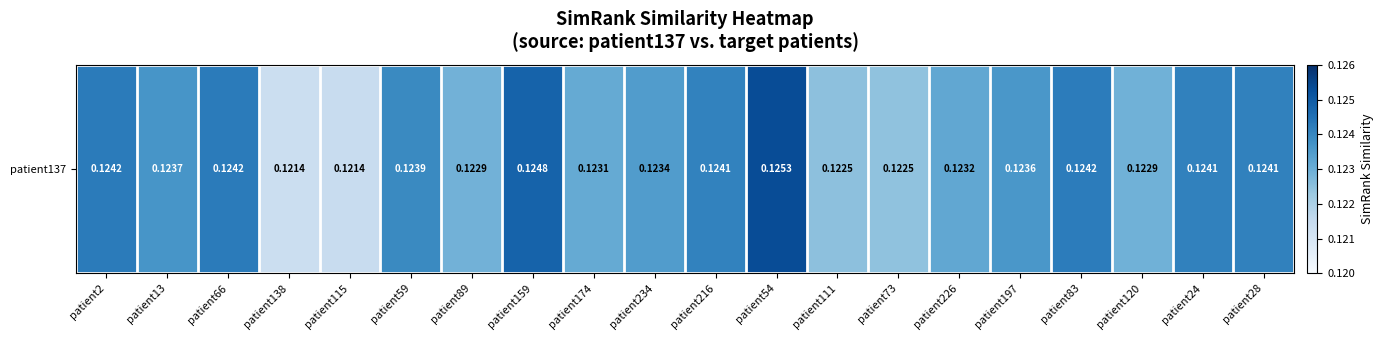

Rank the categories by value from highest to lowest.

patient54, patient159, patient2, patient66, patient83, patient24, patient28, patient216, patient59, patient13, patient197, patient234, patient226, patient174, patient120, patient89, patient111, patient73, patient115, patient138